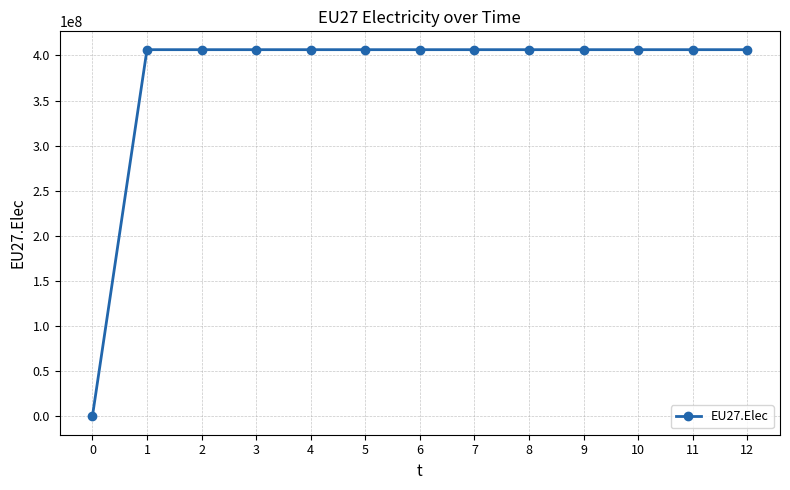

What is the change in value from 0 to 6?

+406359375